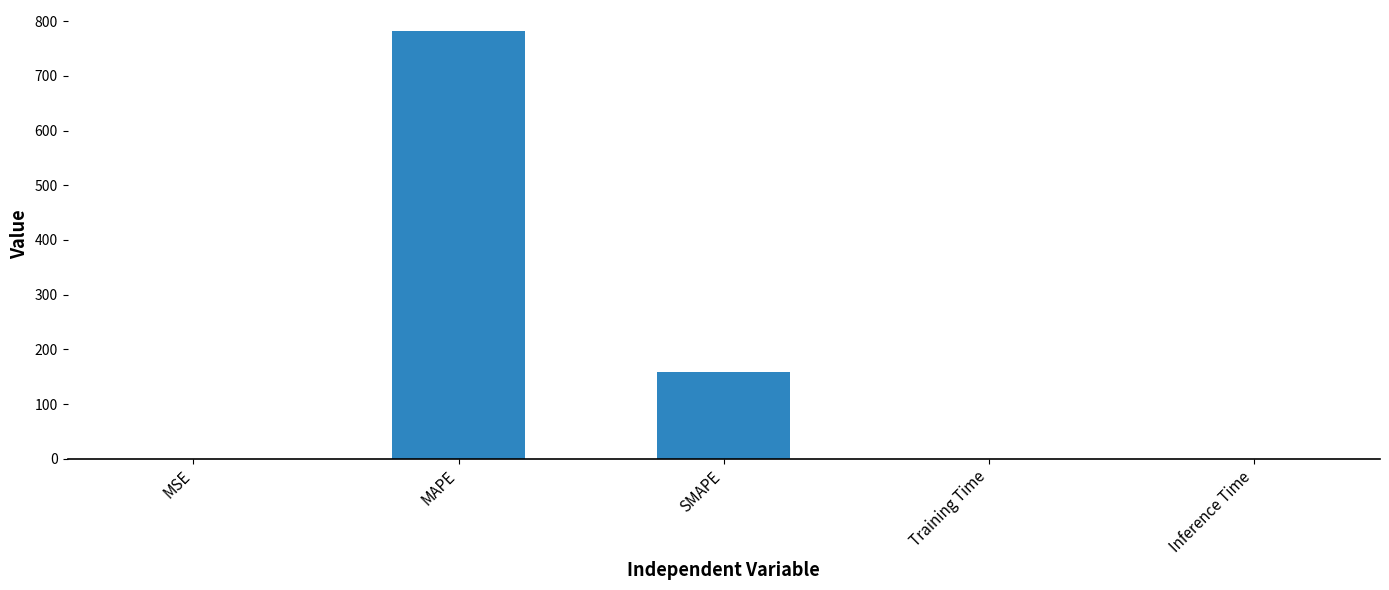

How many data points does each series have?

5